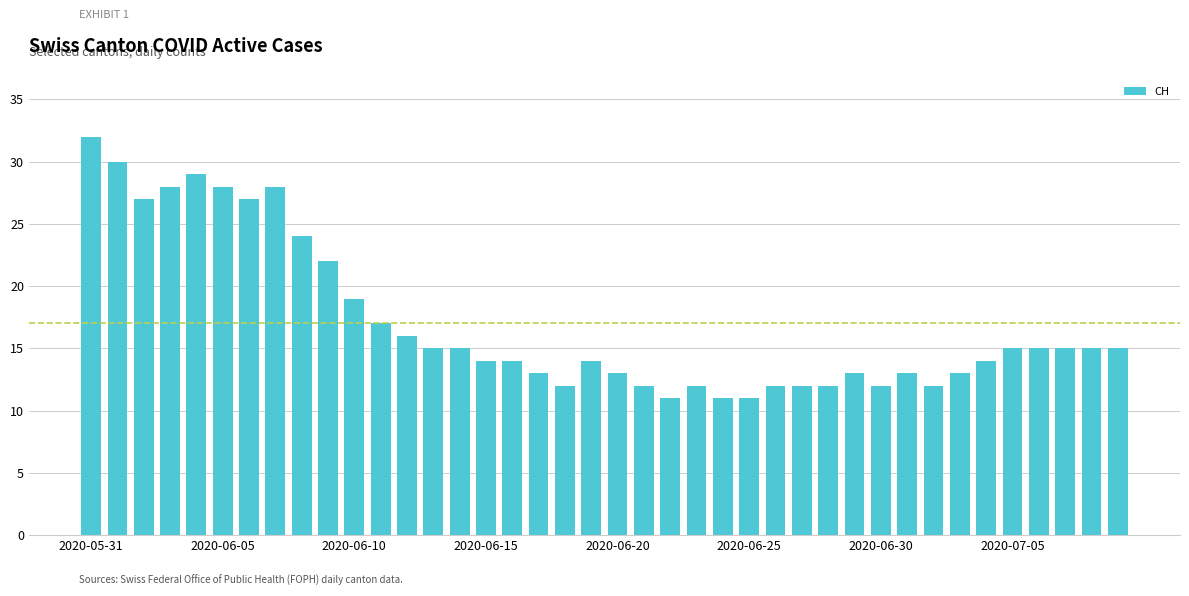

What is the sum of all values?

682